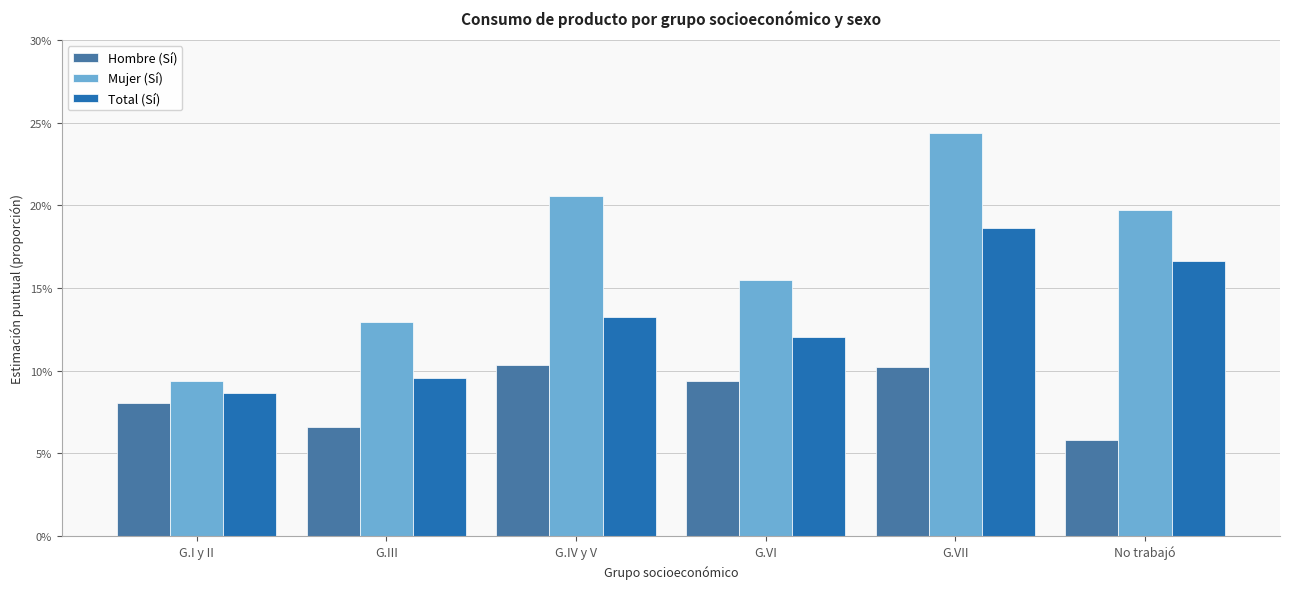

Is it true that Mujer (Sí) equals 0.3 at G.VI?

False